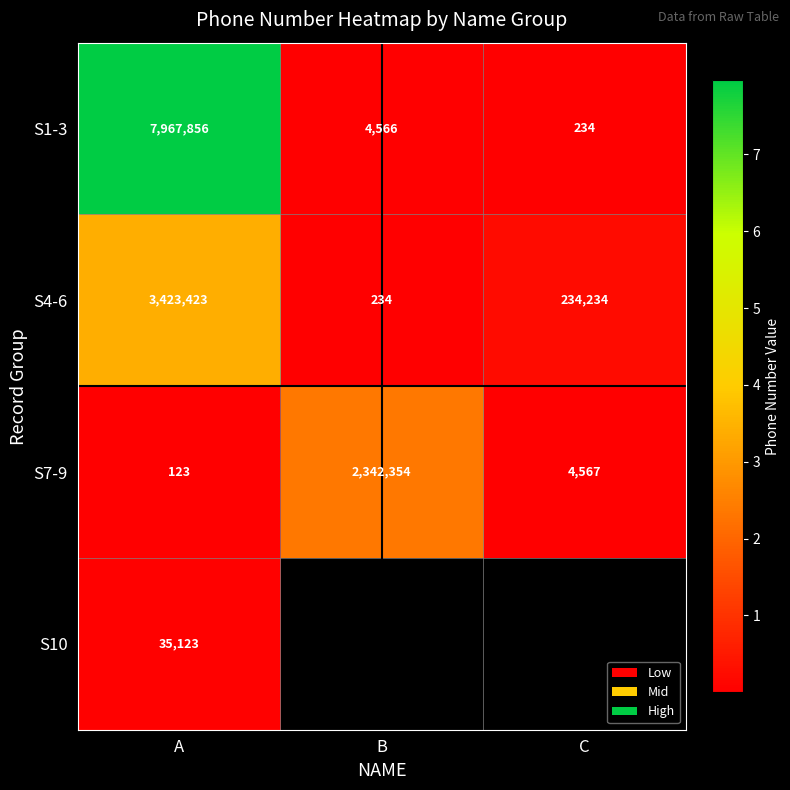

How many values in the S7-9 series are below 4567?

1